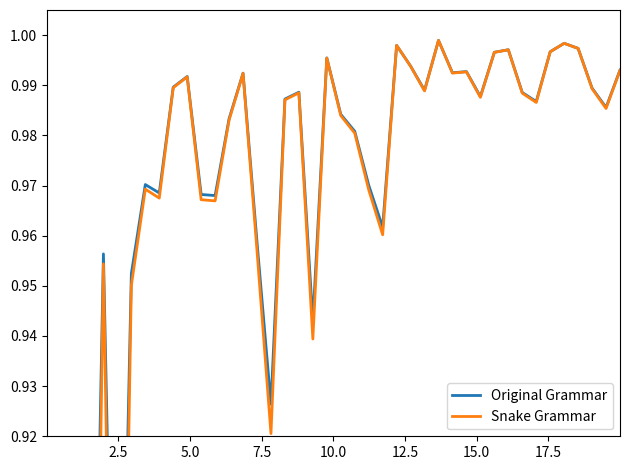

The Original Grammar series shows 0.3 at 33. True or false?

False